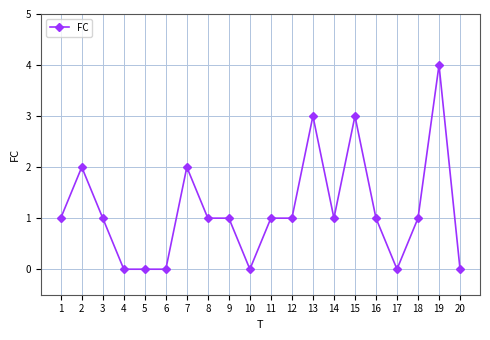

Where is the first local maximum?

2